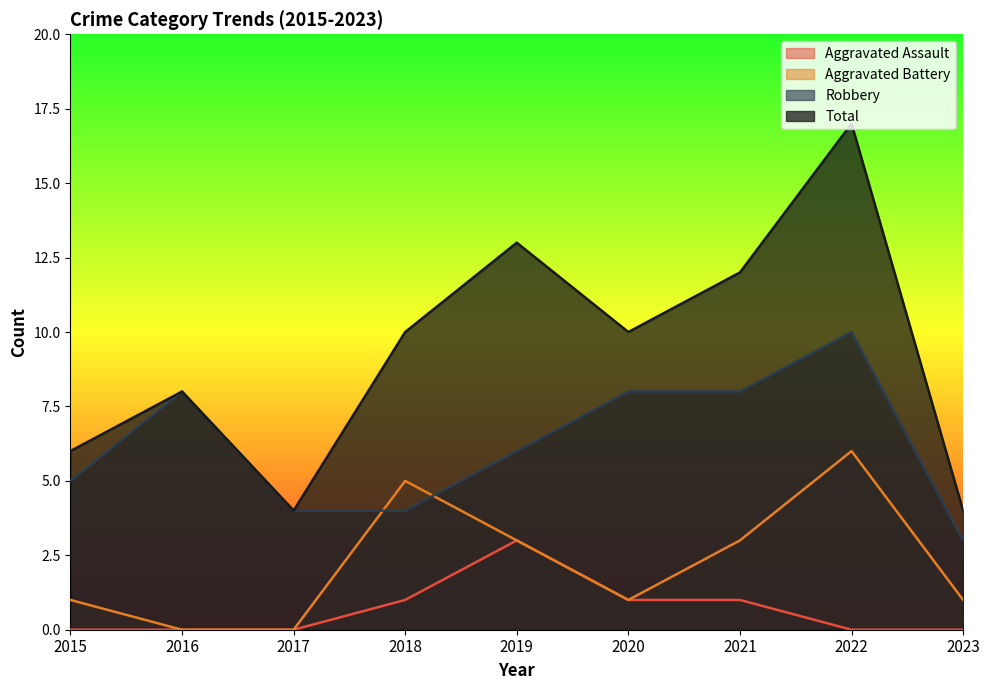

What is the difference between the highest and lowest values at 2021?

11